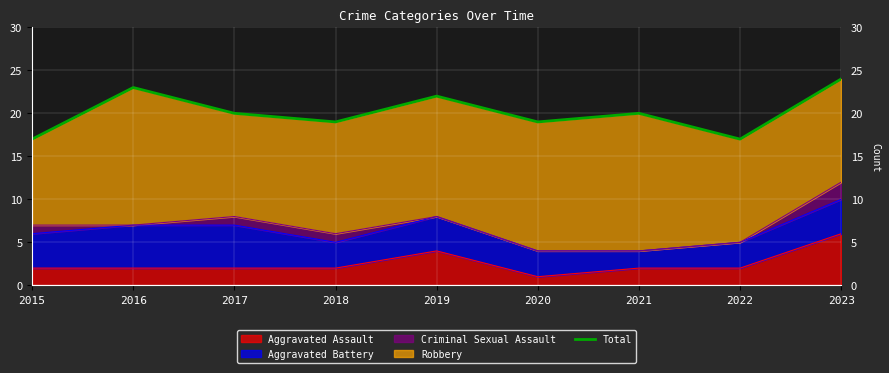

Rank the categories by value from highest to lowest.

2023, 2016, 2019, 2017, 2021, 2018, 2020, 2015, 2022